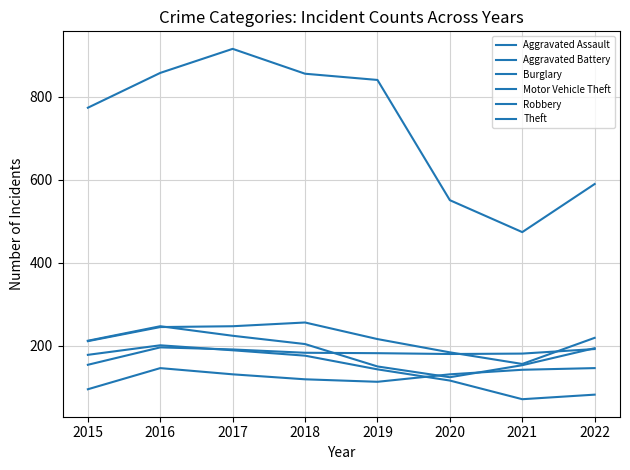

At which category does Robbery reach its first local valley?

2020